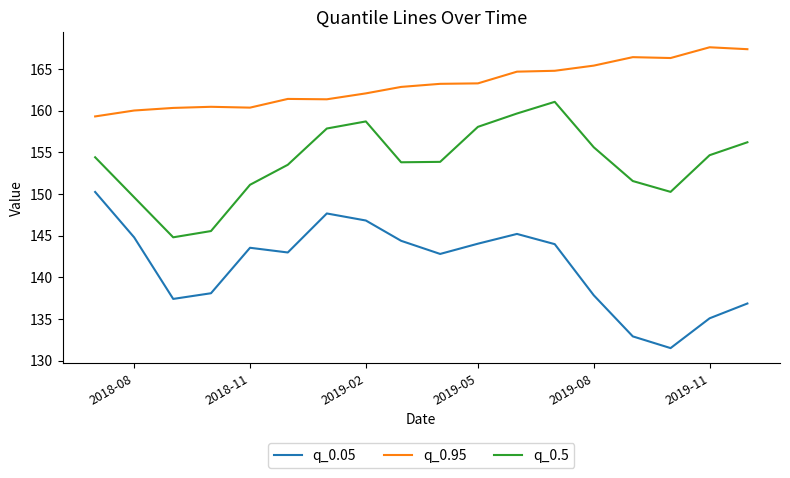

Rank the series by their maximum value, from highest to lowest.

q_0.95, q_0.5, q_0.05